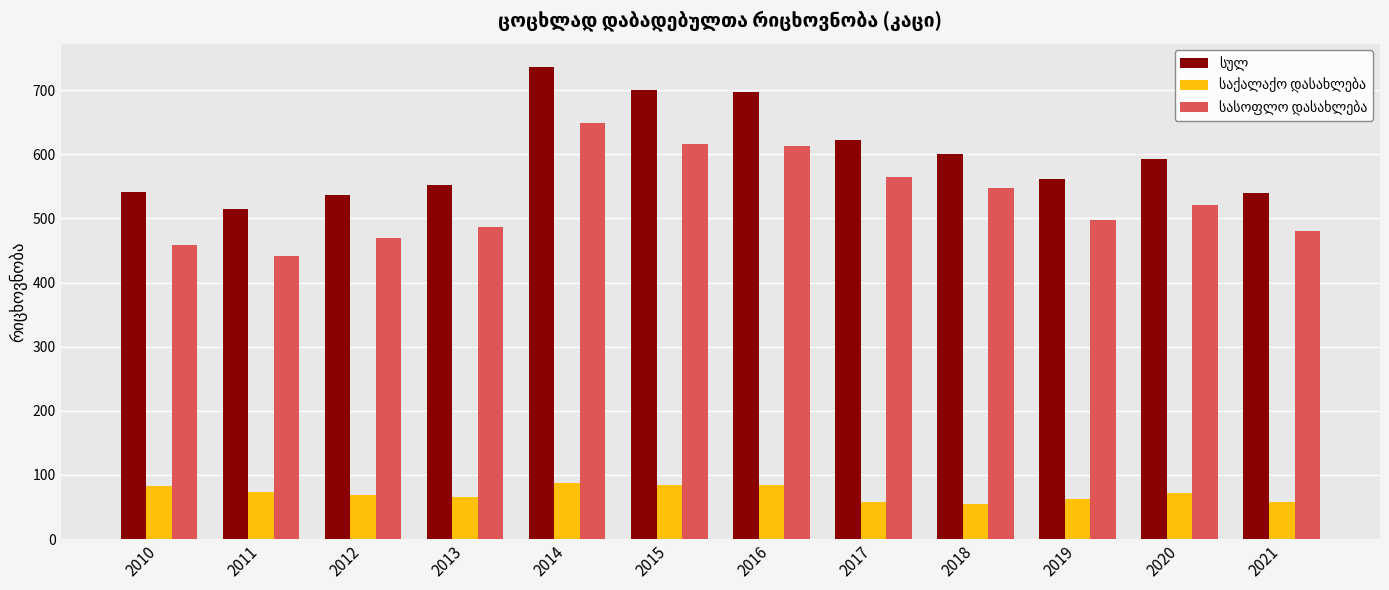

Which label corresponds to the largest value in the chart?

2014